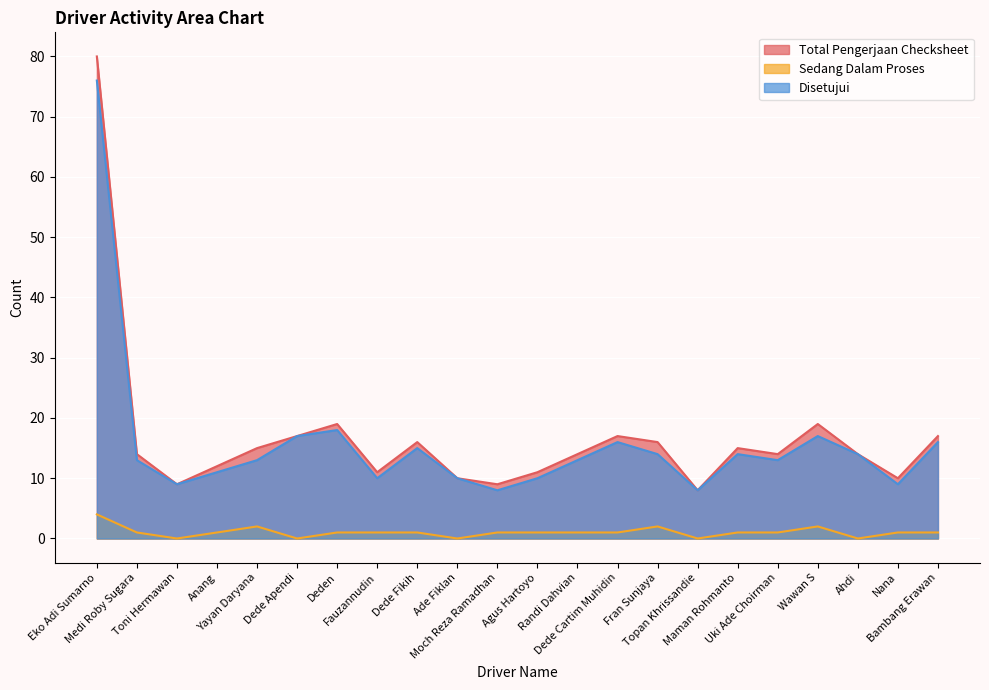

Is it true that Sedang Dalam Proses equals 0 at Uki Ade Choirman?

False